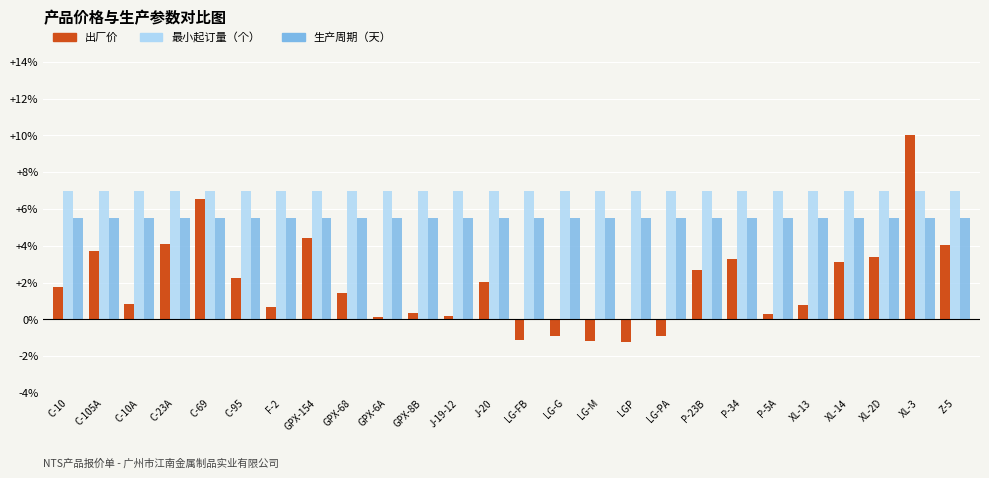

Which series has the widest spread of values?

出厂价